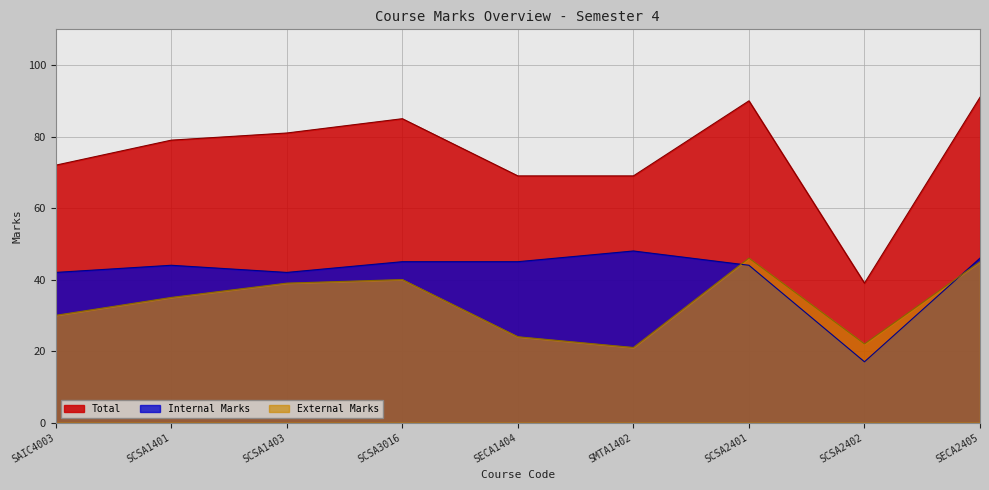

True or false: Total and External Marks intersect in this chart.

False